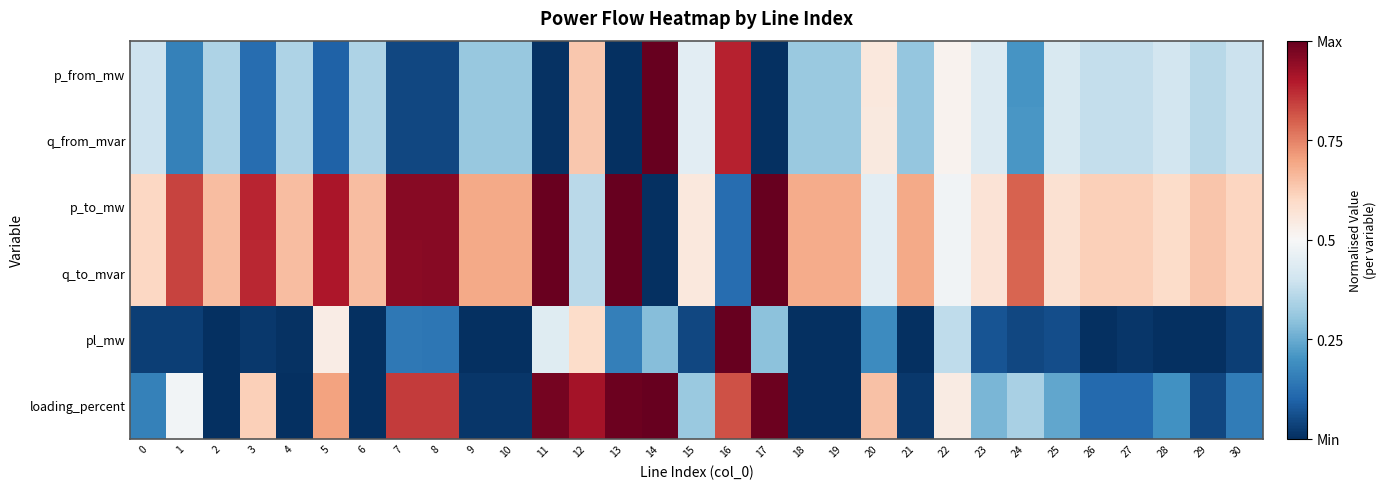

What is the spread (max minus min) of values at 0?

0.6